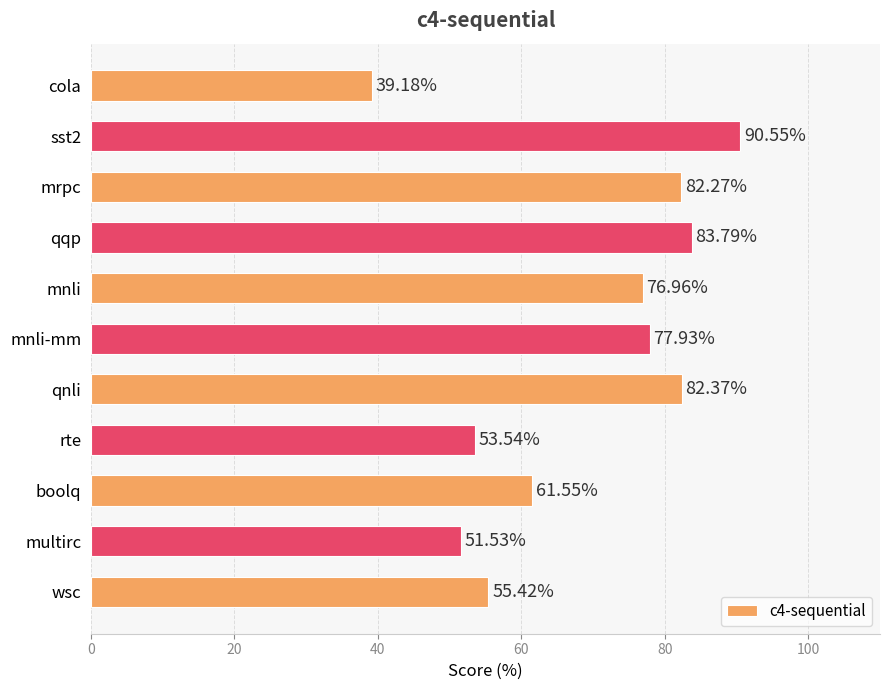

Approximately how many times larger is the value at mrpc compared to wsc?

1.5